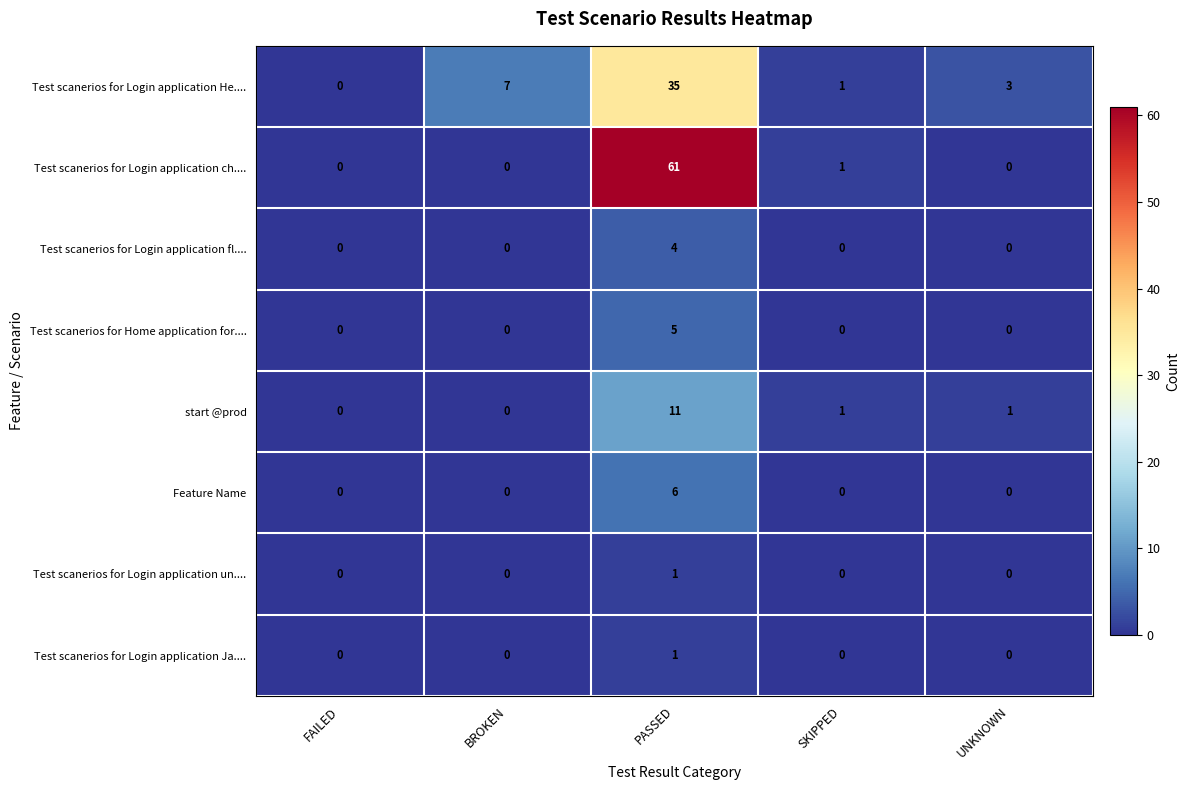

The Test scanerios for Login application He.... series shows 0 at SKIPPED. True or false?

False